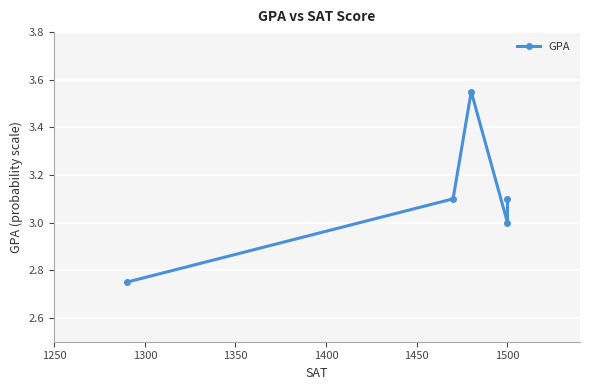

What is the greatest value displayed?

3.5